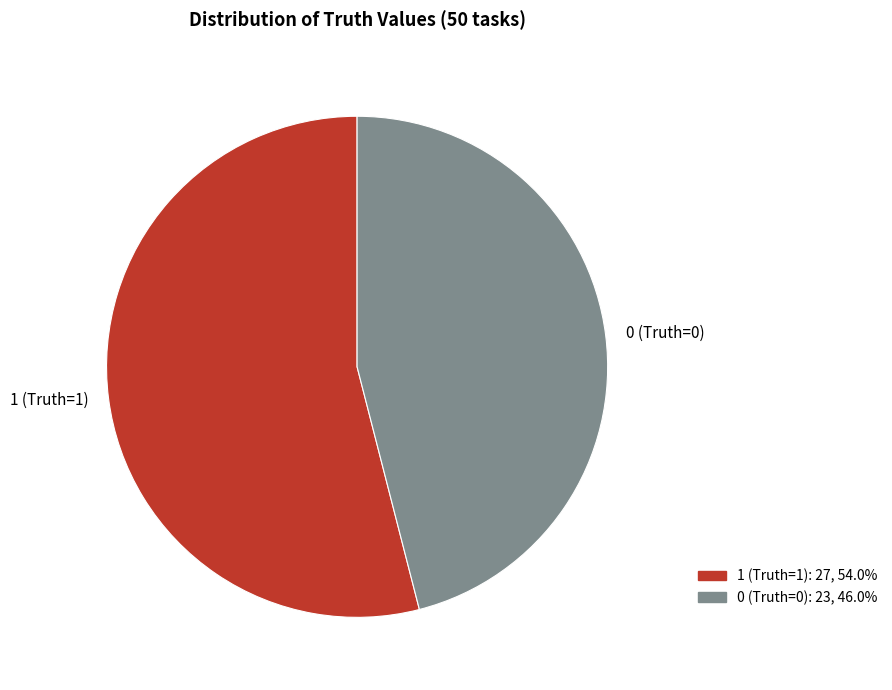

Which slice is the smallest?

0 (Truth=0)